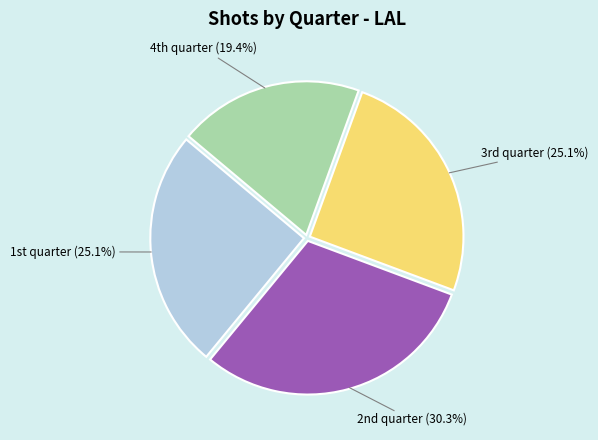

How many segments does this pie chart have?

4